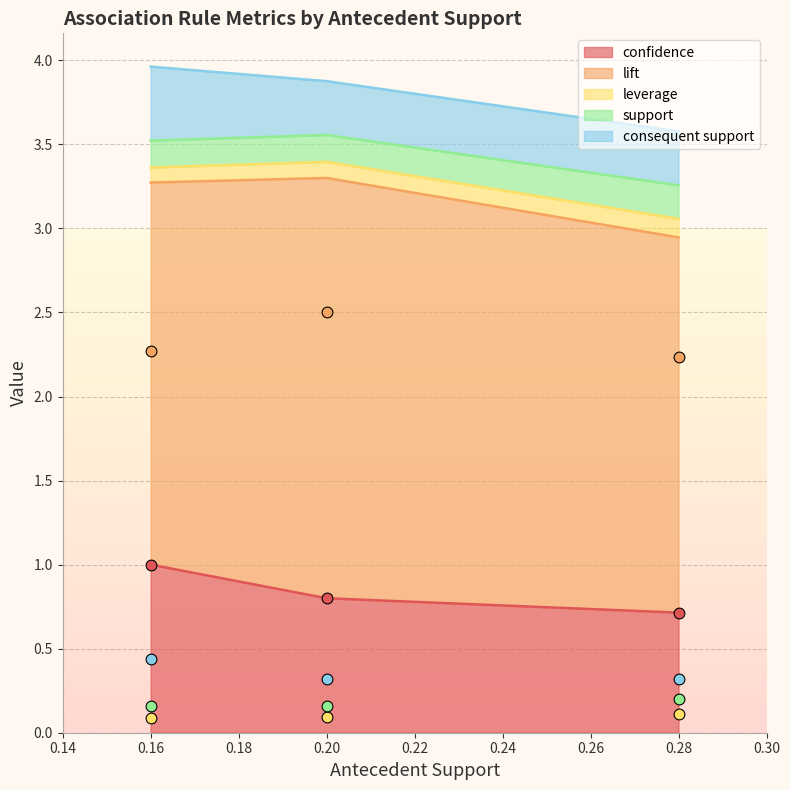

At which category is the sum across all series the highest?

0.16